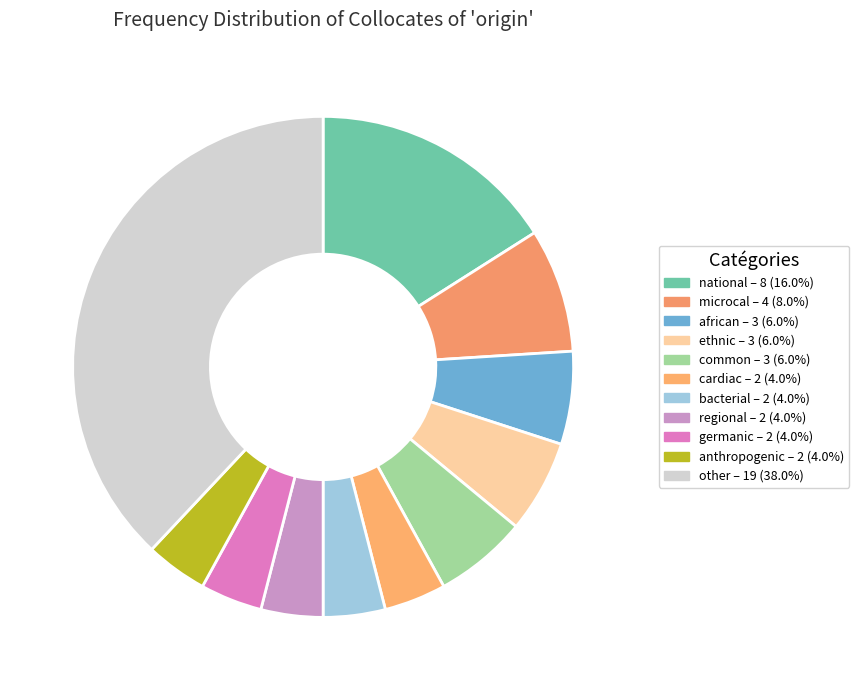

Is there a majority slice in this chart?

No